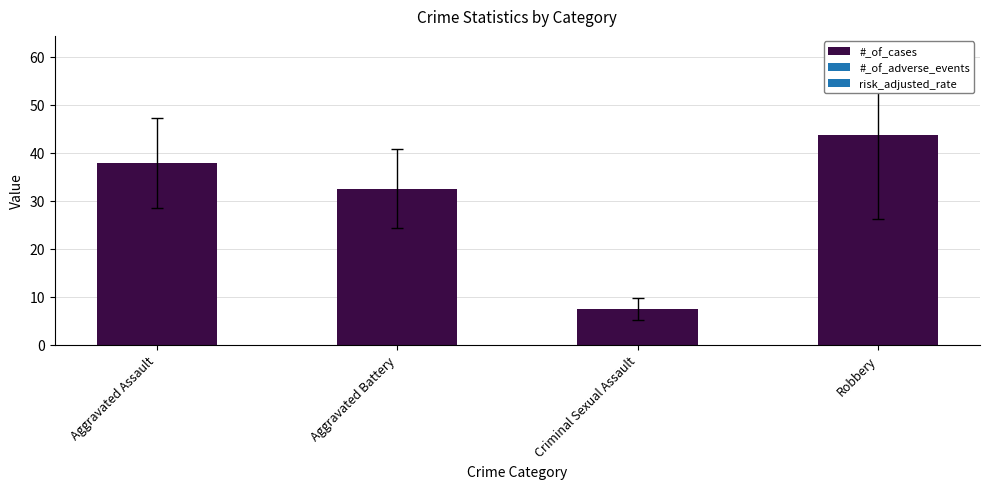

Rank the categories by value from highest to lowest.

Robbery, Aggravated Assault, Aggravated Battery, Criminal Sexual Assault